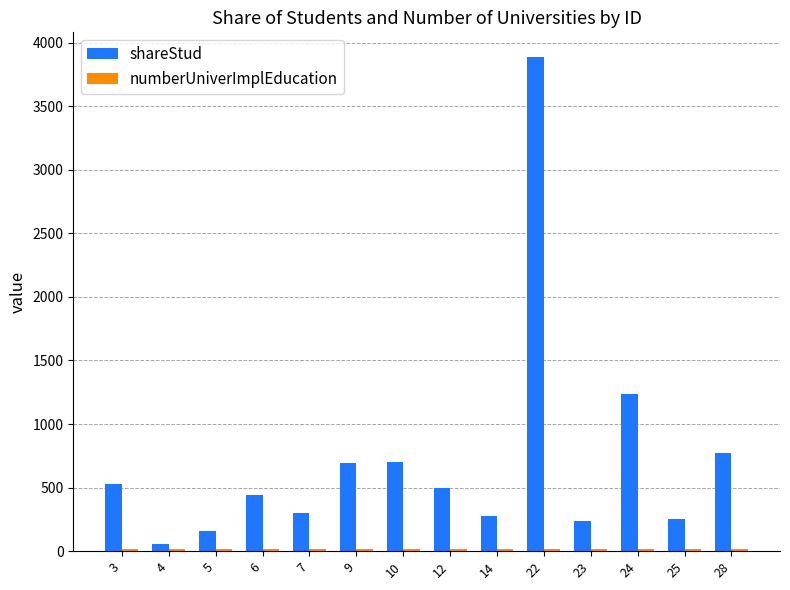

Which series has the largest total across all categories?

shareStud